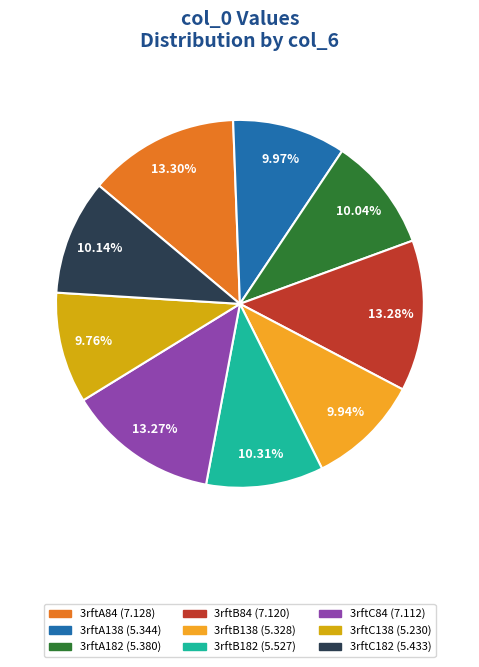

To the nearest percent, what is the difference between the largest and smallest slice percentages?

4%